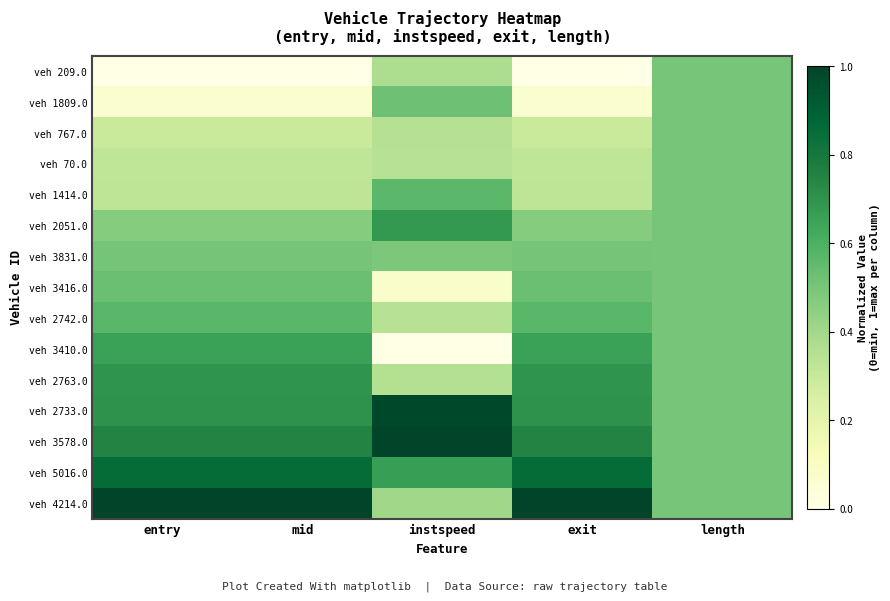

Rank the series at entry from lowest to highest value.

veh 209.0, veh 1809.0, veh 767.0, veh 70.0, veh 1414.0, veh 2051.0, veh 3831.0, veh 3416.0, veh 2742.0, veh 3410.0, veh 2763.0, veh 2733.0, veh 3578.0, veh 5016.0, veh 4214.0